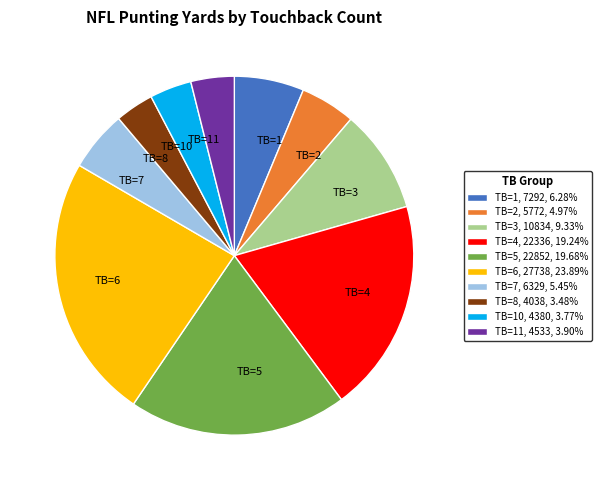

Does TB=8 account for over 50% of the chart?

No